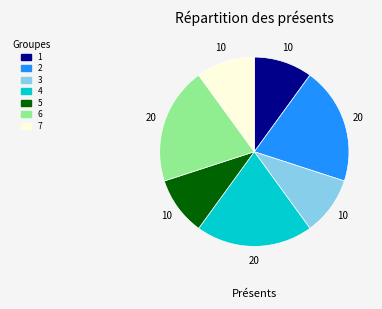

Is there any slice that represents more than half of the pie?

No